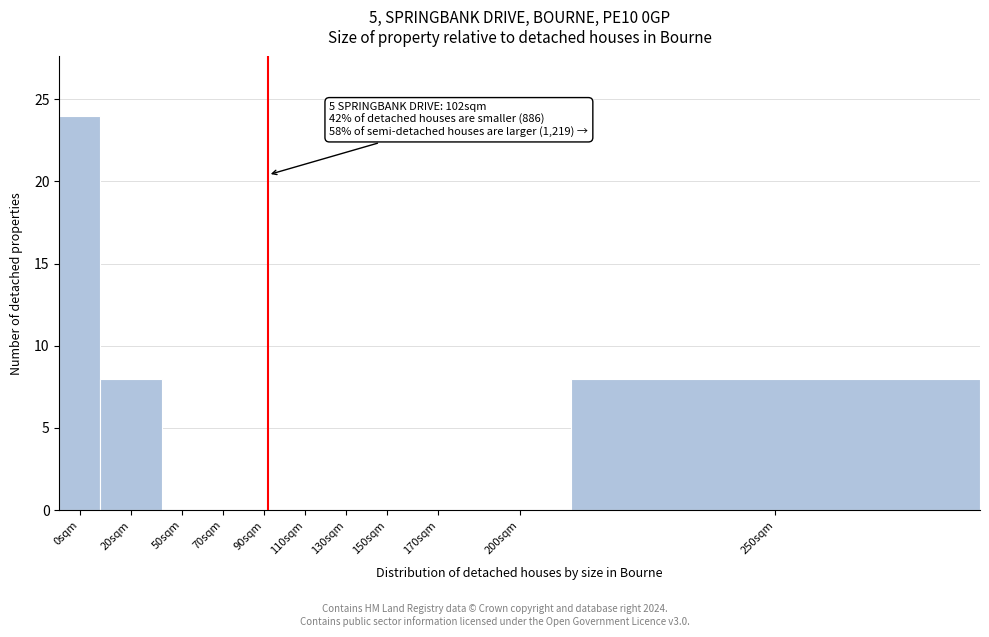

Reading left to right, extract all data points from this chart.

0sqm=24	20sqm=8	50sqm=0	70sqm=0	90sqm=0	110sqm=0	130sqm=0	150sqm=0	170sqm=0	200sqm=0	250sqm=8